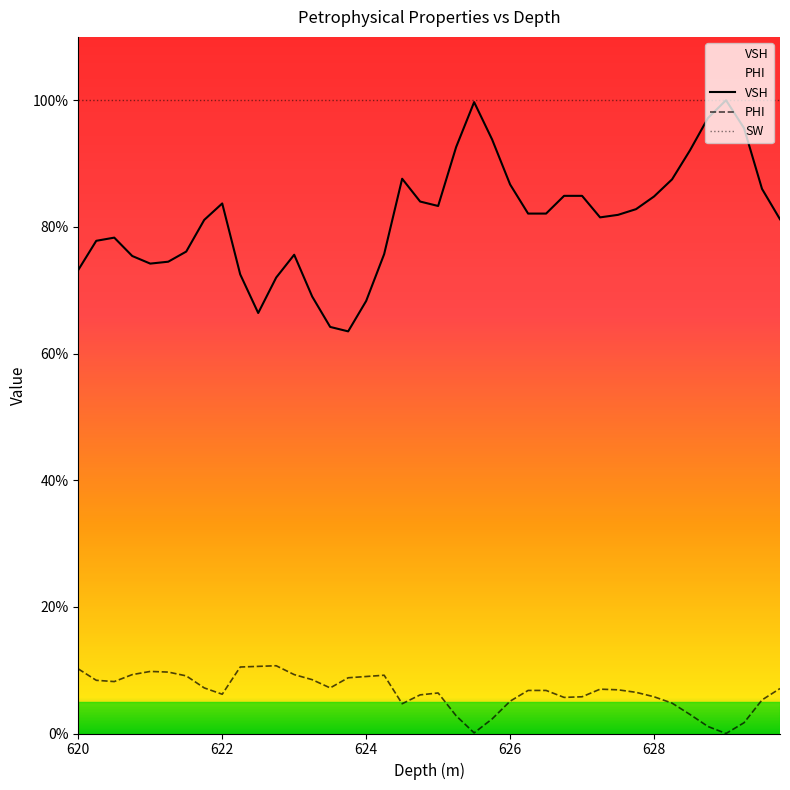

Does the chart display data point markers on the line(s)?

No